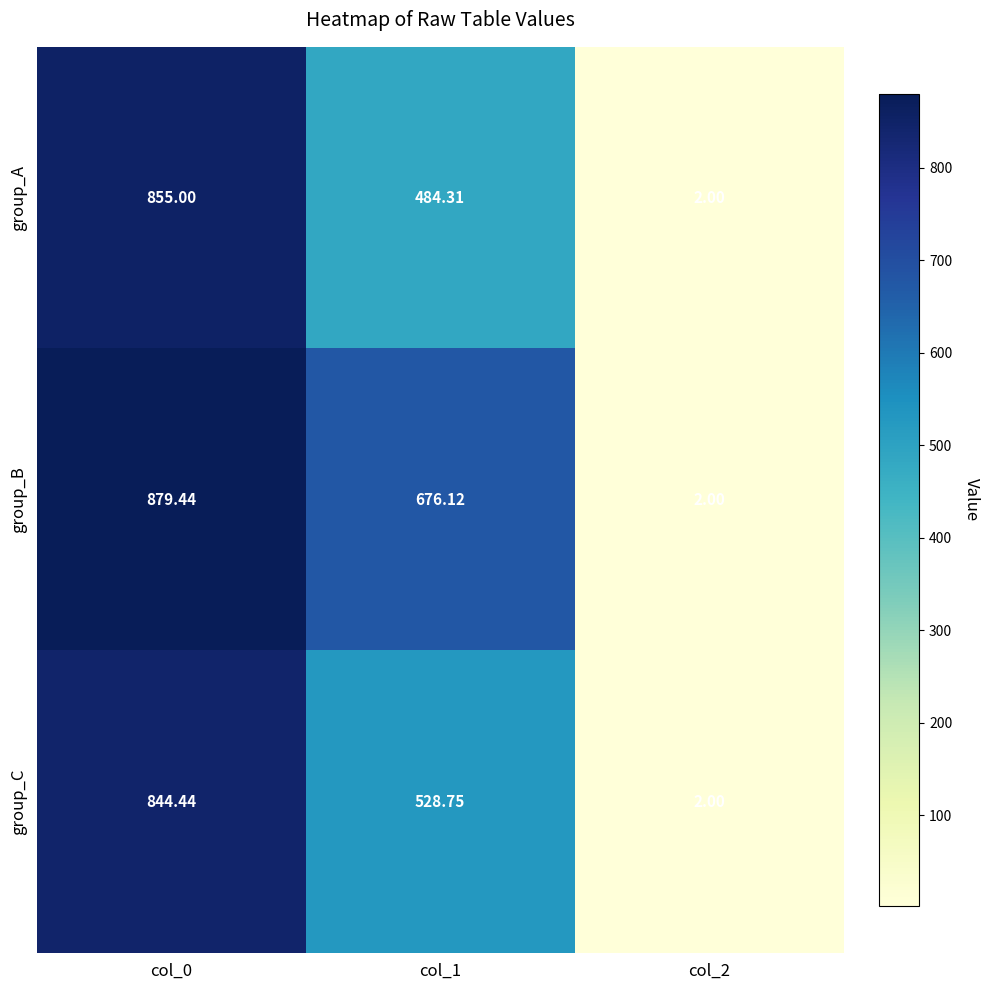

Which series has the largest total across all categories?

group_B